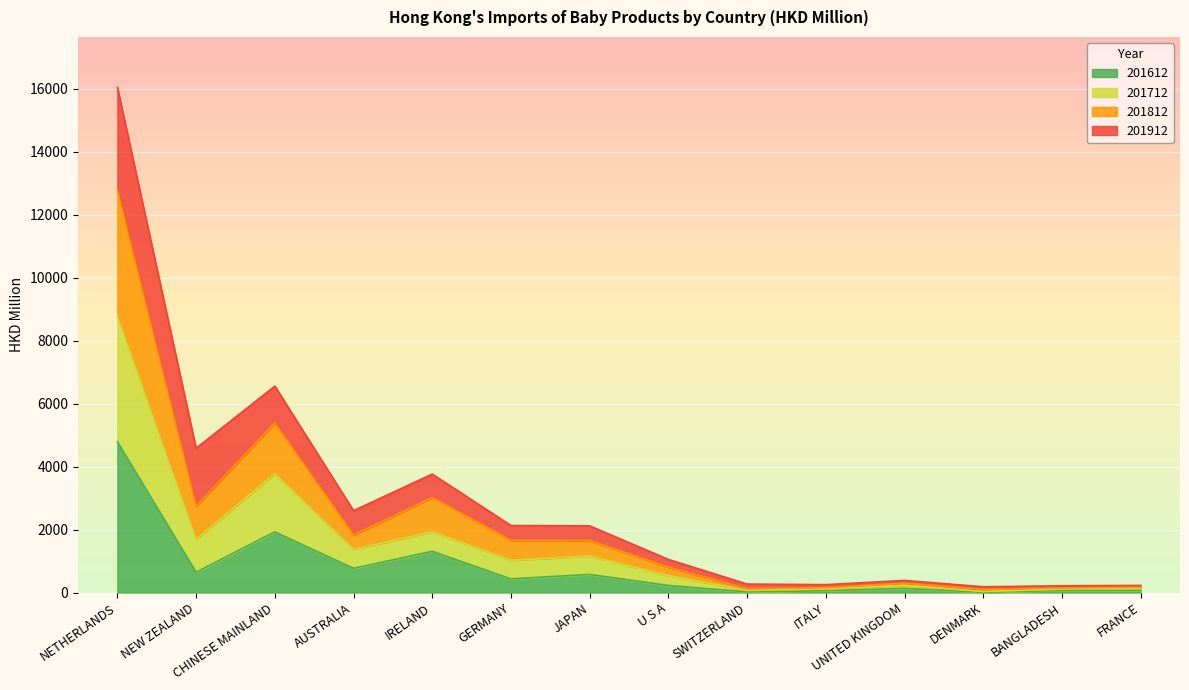

The value of 201612 at CHINESE MAINLAND is 1927.9. True or false?

True